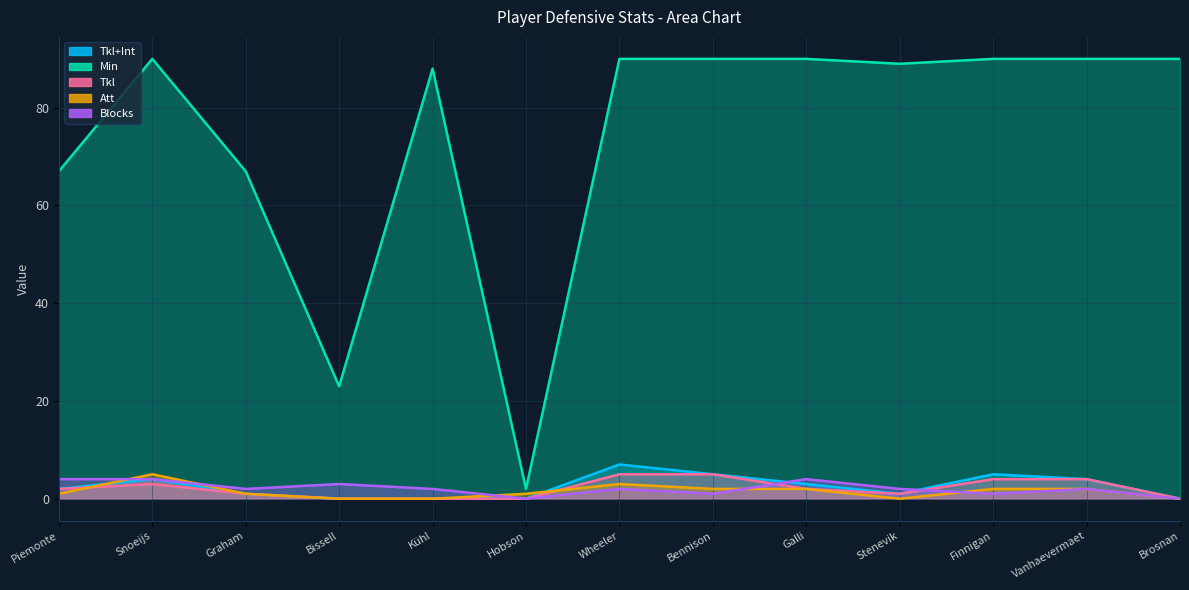

List the series in order of their peak value, lowest first.

Blocks, Tkl, Att, Tkl+Int, Min